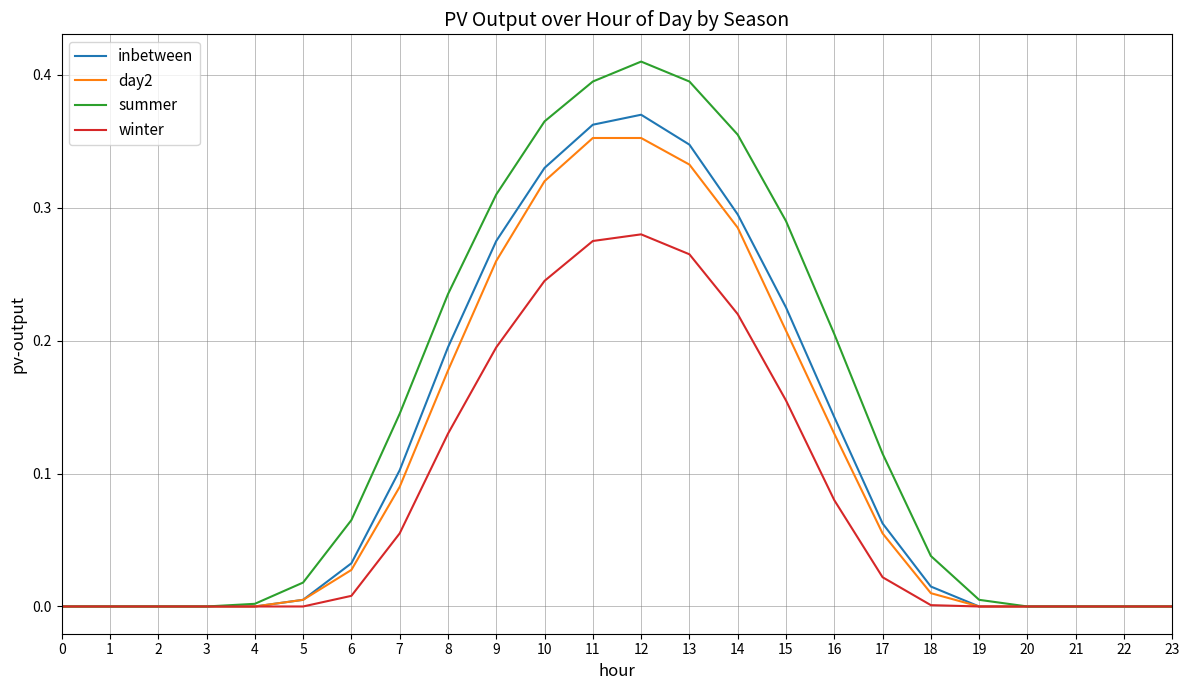

Is it true that inbetween equals 0.5 at 13?

False